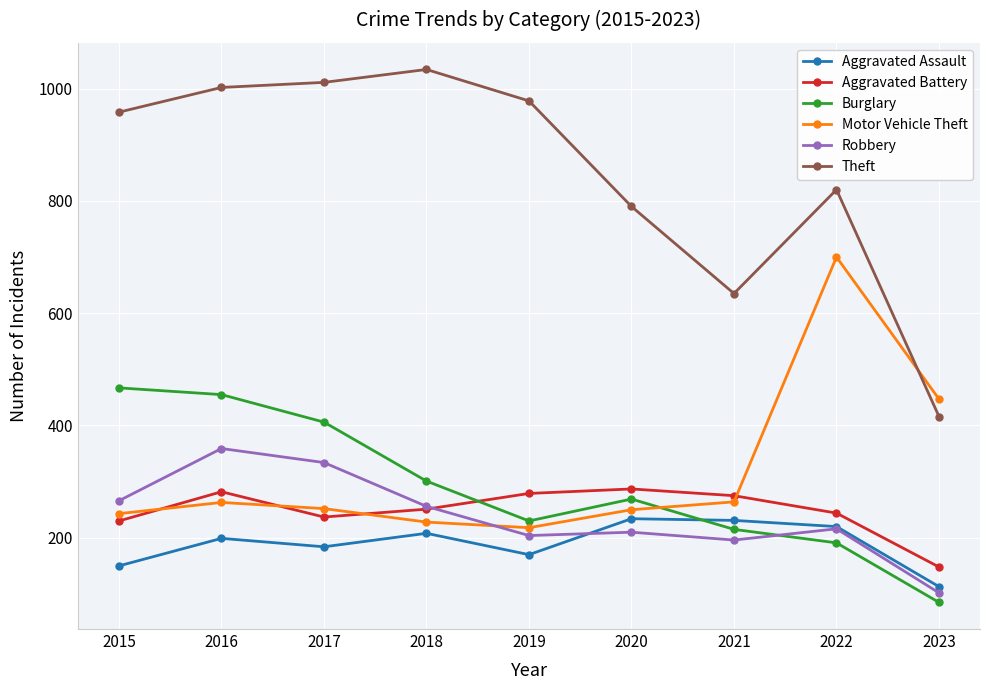

Is it true that Burglary equals 269 at 2020?

True